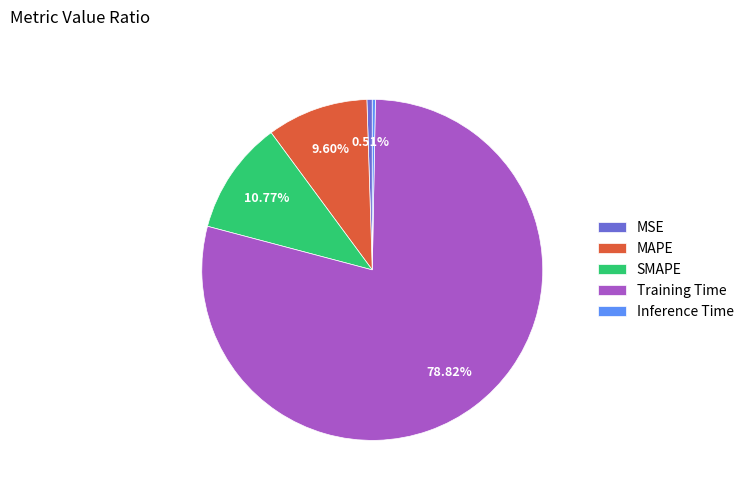

Combined, do MSE and MAPE account for over 50%?

No